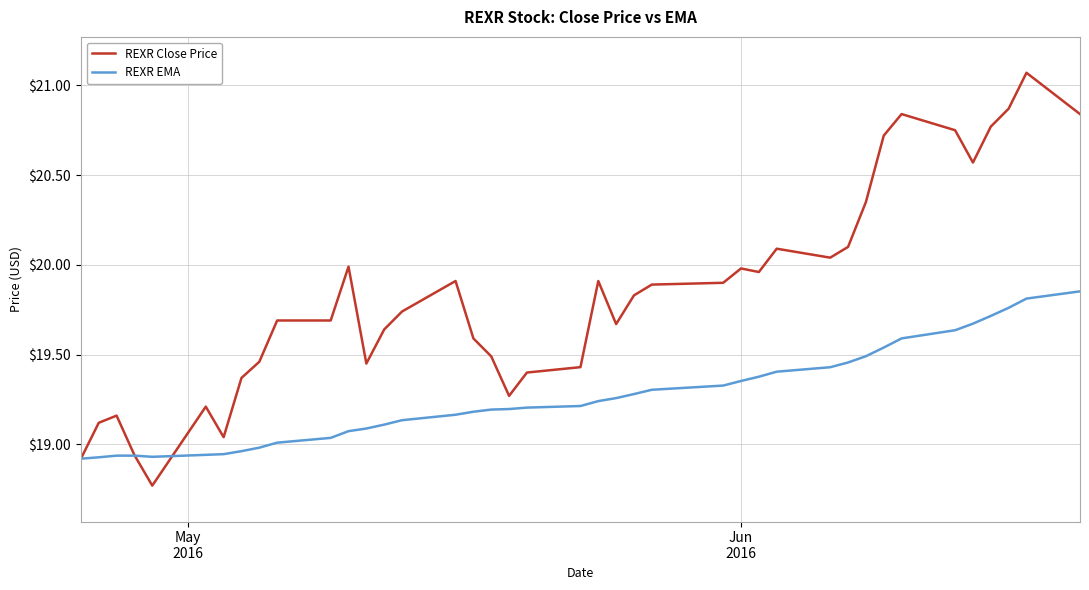

After their last crossing, which series has the higher values: REXR EMA or REXR Close Price?

REXR Close Price